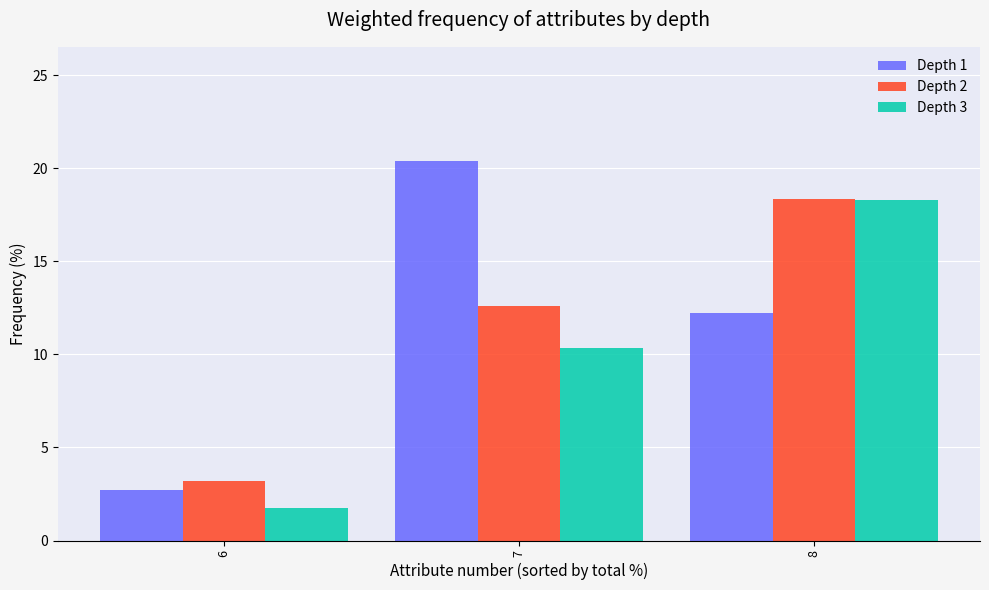

Which series has the largest range (max minus min)?

Depth 1